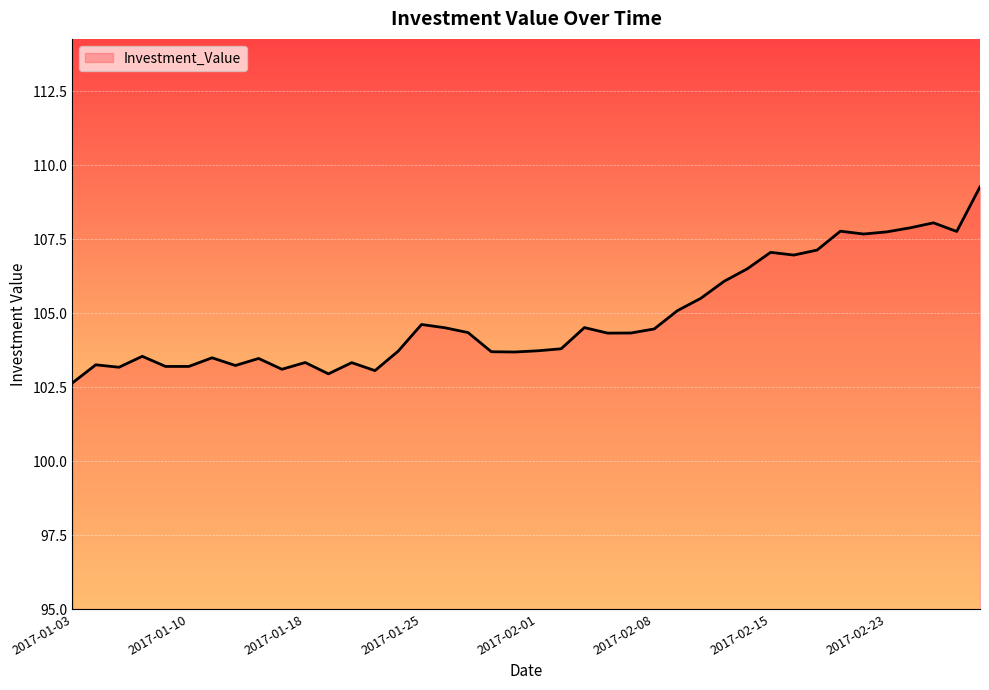

What is the maximum value shown in the chart?

109.3